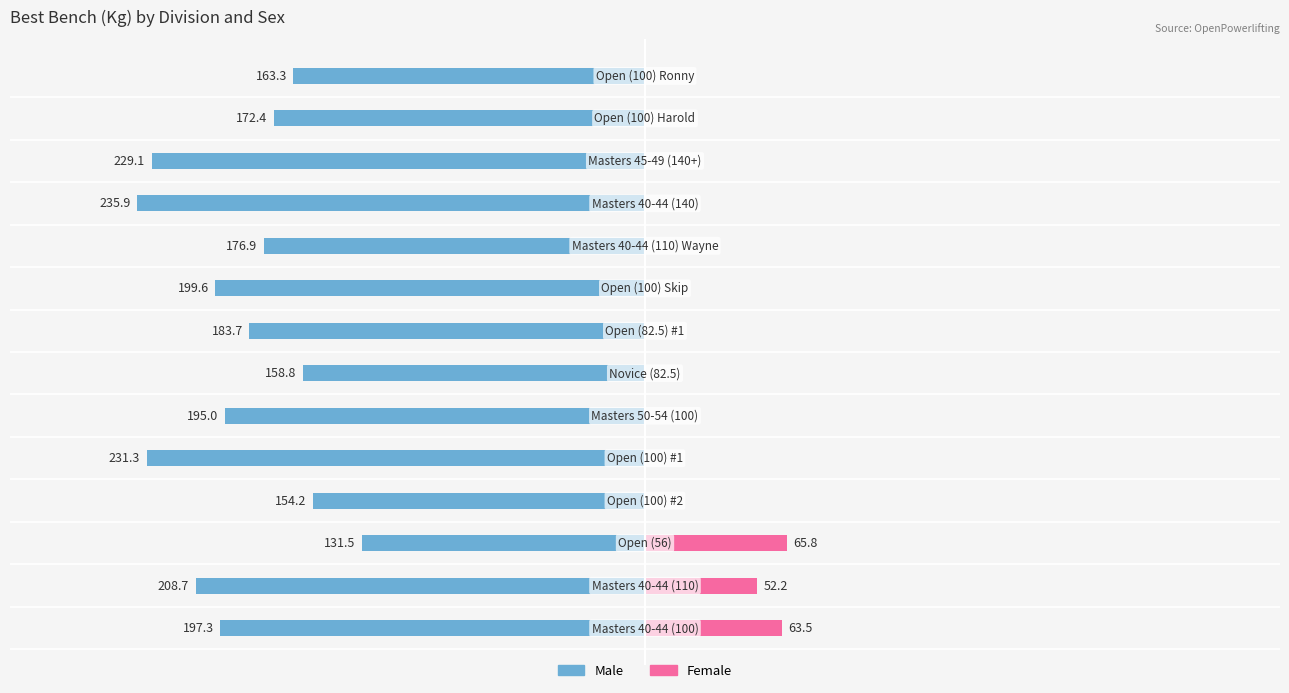

The value of Female at 10 is 0.0. True or false?

True